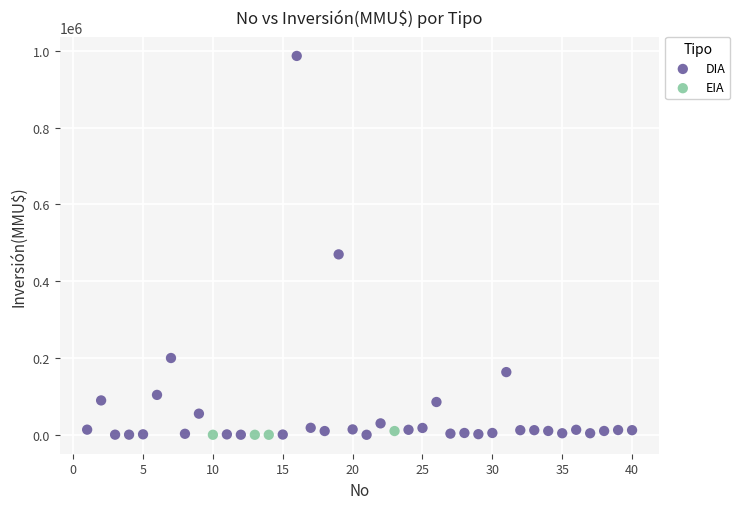

Which series contains the highest Y value?

DIA